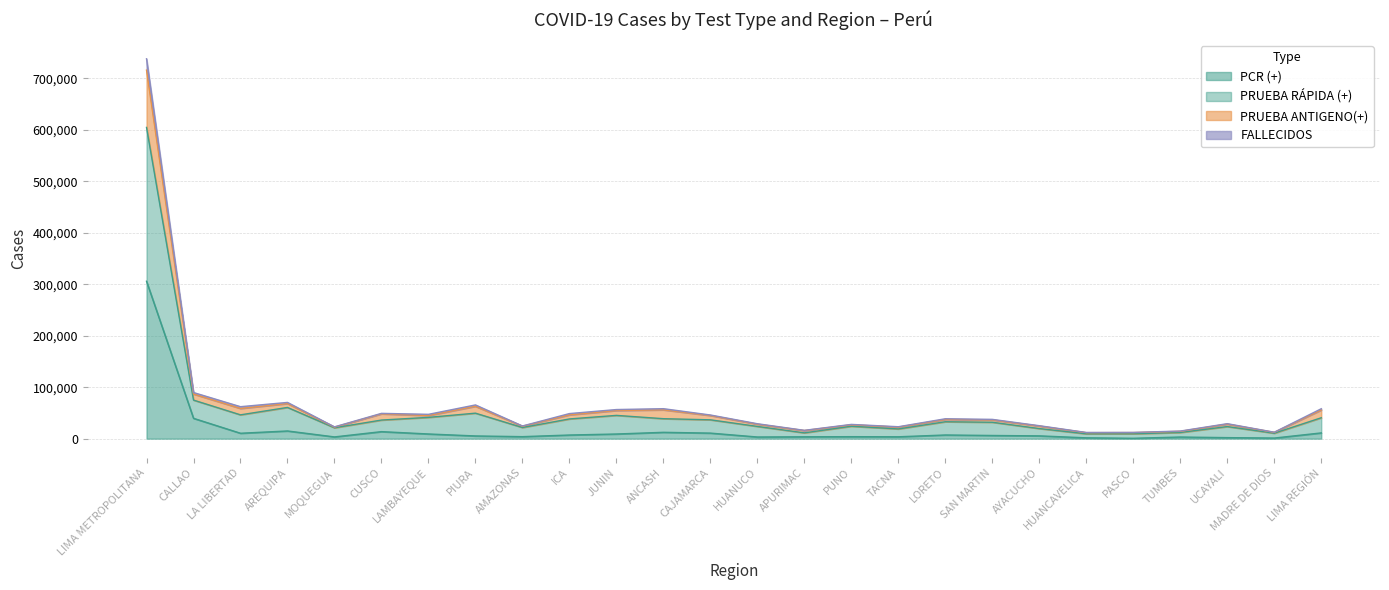

How many lines are shown in the chart?

4